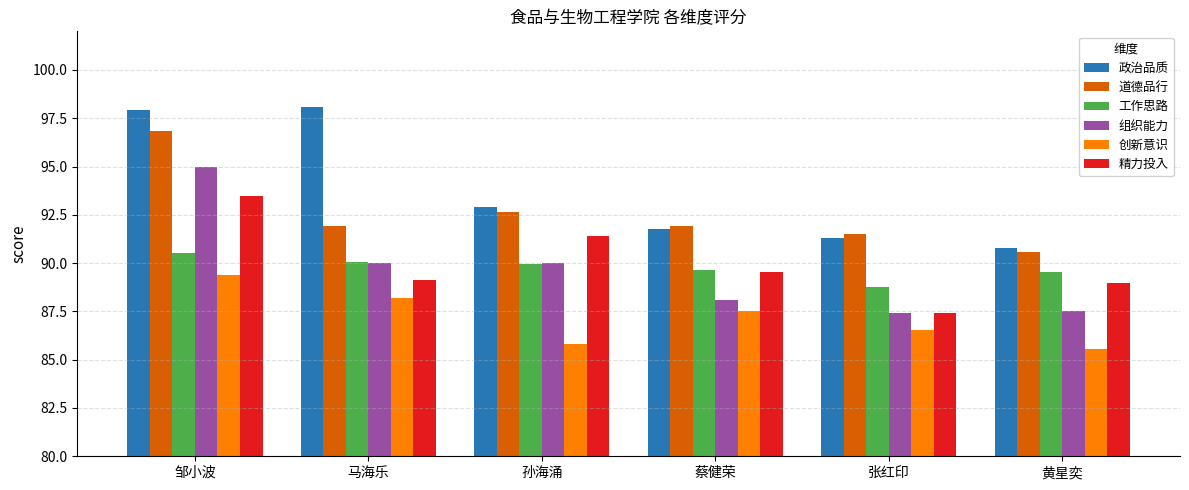

What is the difference between the highest and lowest values at 马海乐?

9.9